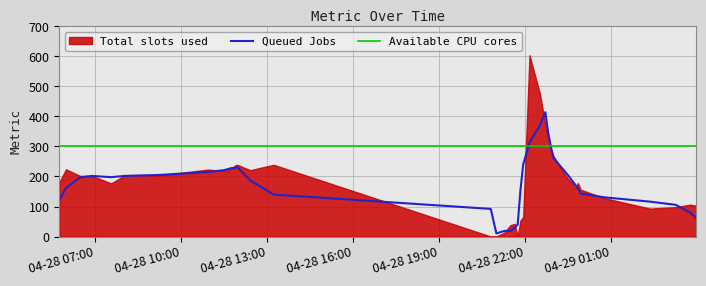

How many data points are above 192?

19